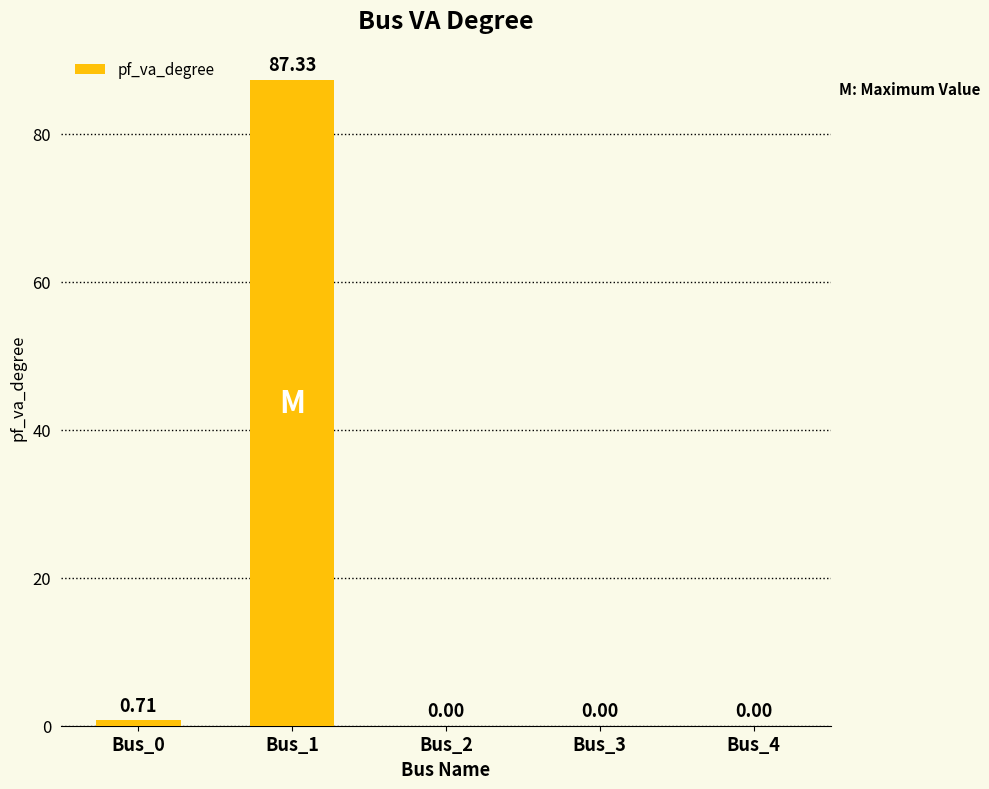

Between Bus_0 and Bus_2, which is larger?

Bus_0